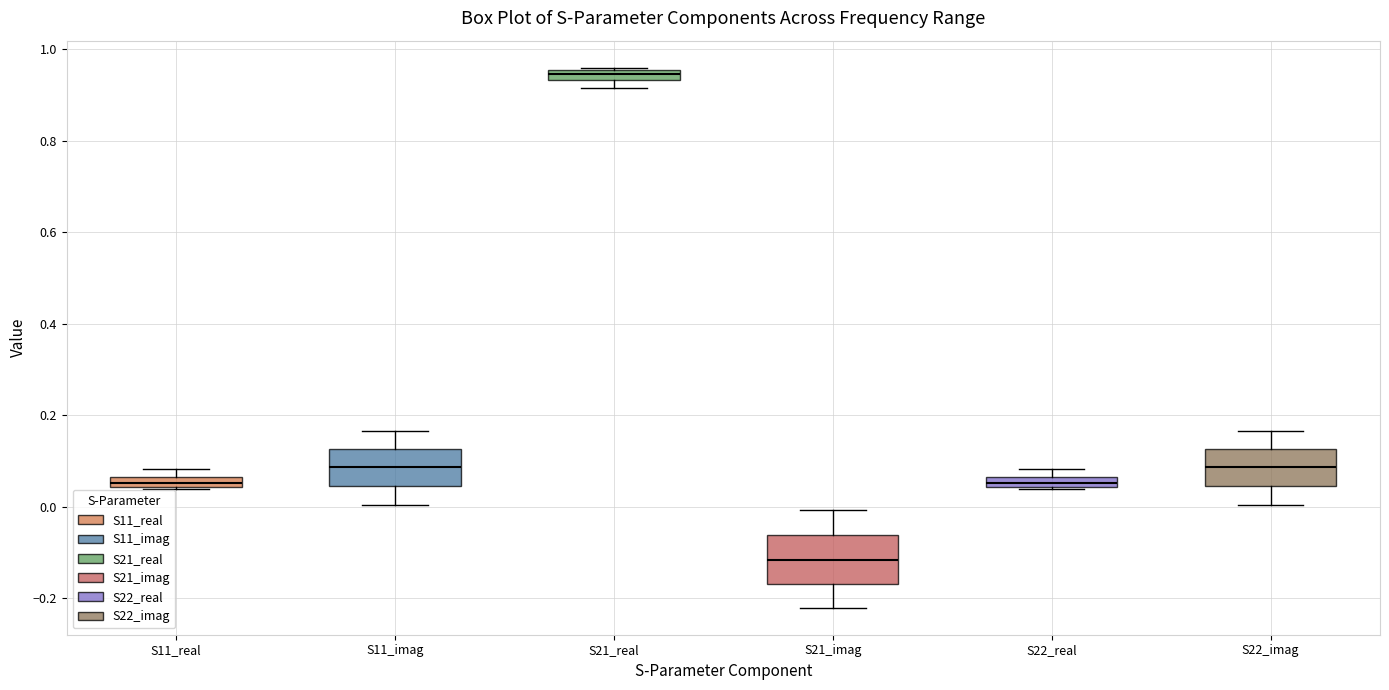

Which box's median line is the lowest?

S21_imag